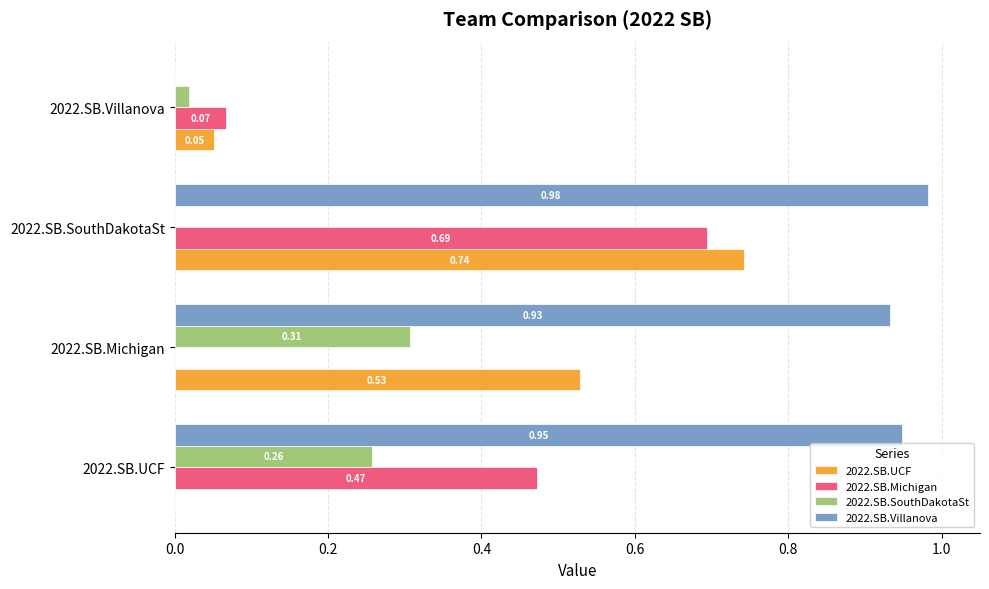

What is the sum of all 2022.SB.UCF values?

1.3